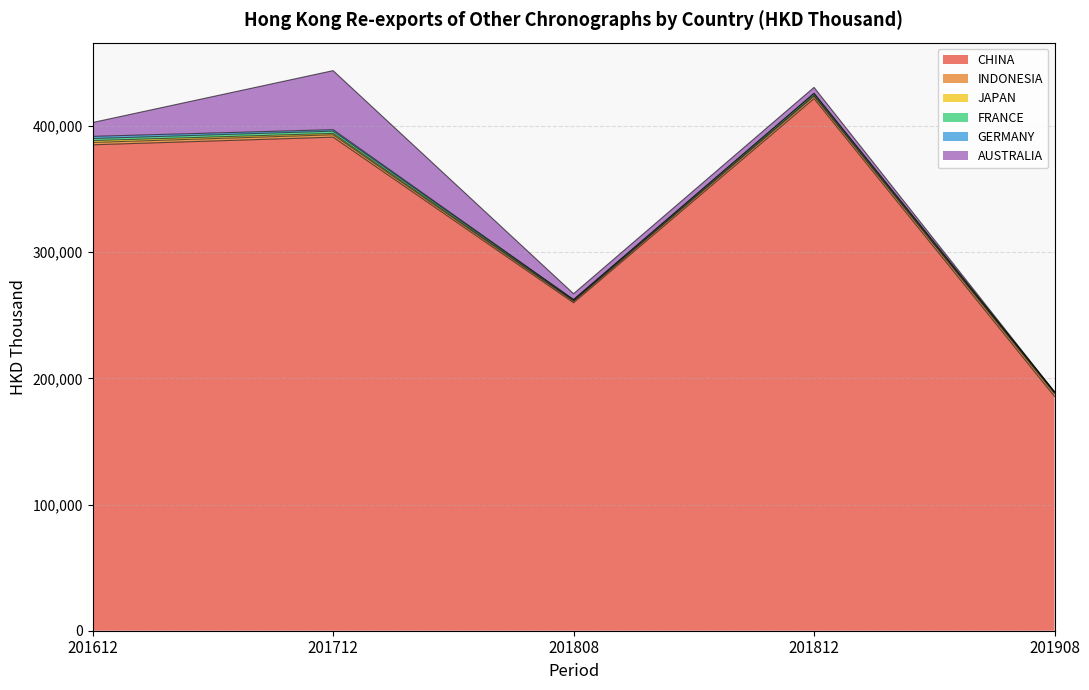

The value of JAPAN at 201908 is 1238.2. True or false?

False